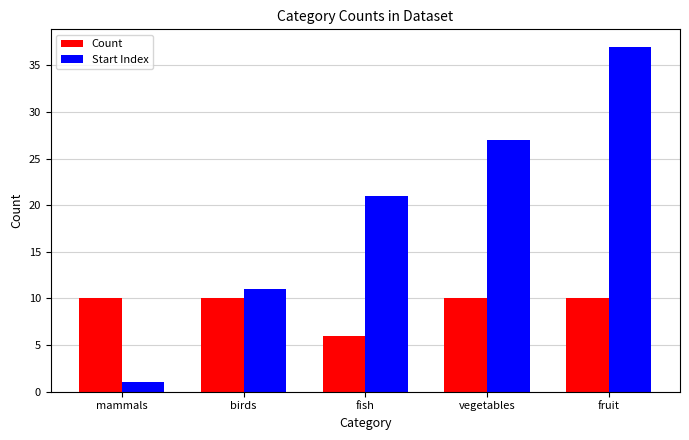

What is the label of the 2nd bar from the right?

vegetables